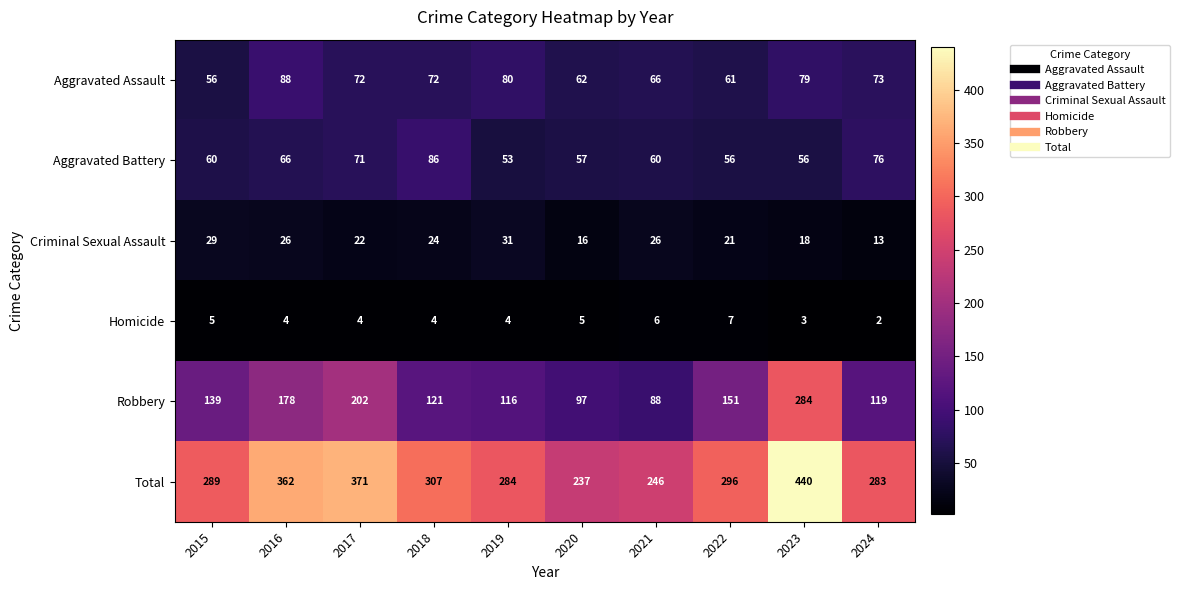

How many categories are shown in the chart?

10